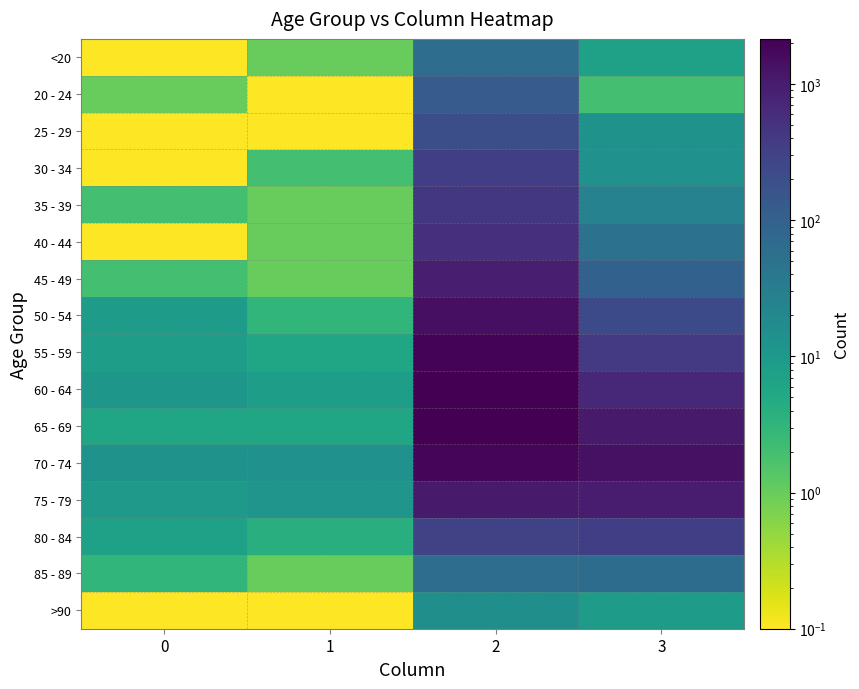

Rank the series at 3 from highest to lowest value.

70 - 74, 65 - 69, 75 - 79, 60 - 64, 55 - 59, 80 - 84, 50 - 54, 45 - 49, 85 - 89, 40 - 44, 35 - 39, 30 - 34, 25 - 29, >90, <20, 20 - 24